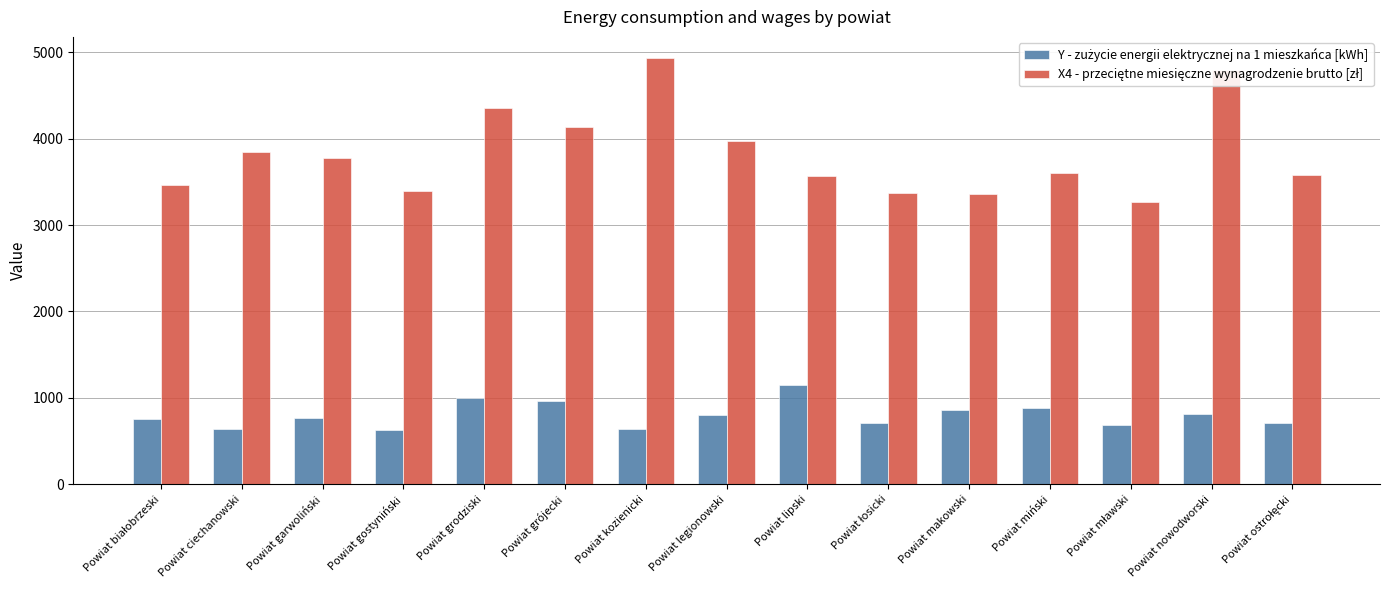

At how many categories does at least one series exceed 2098?

15